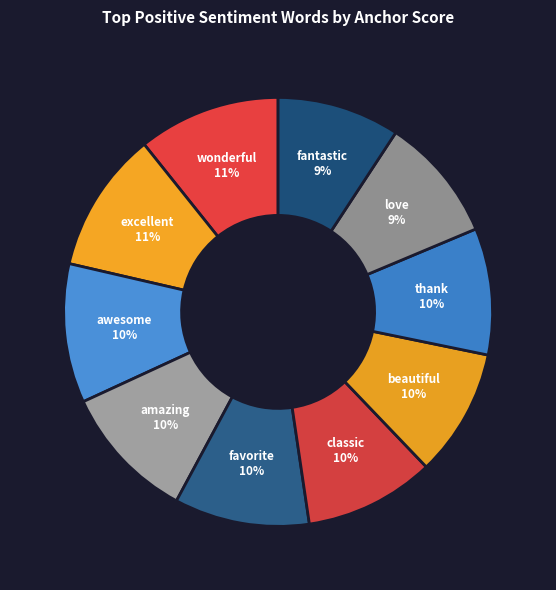

Is the sum of classic and favorite greater than half?

No